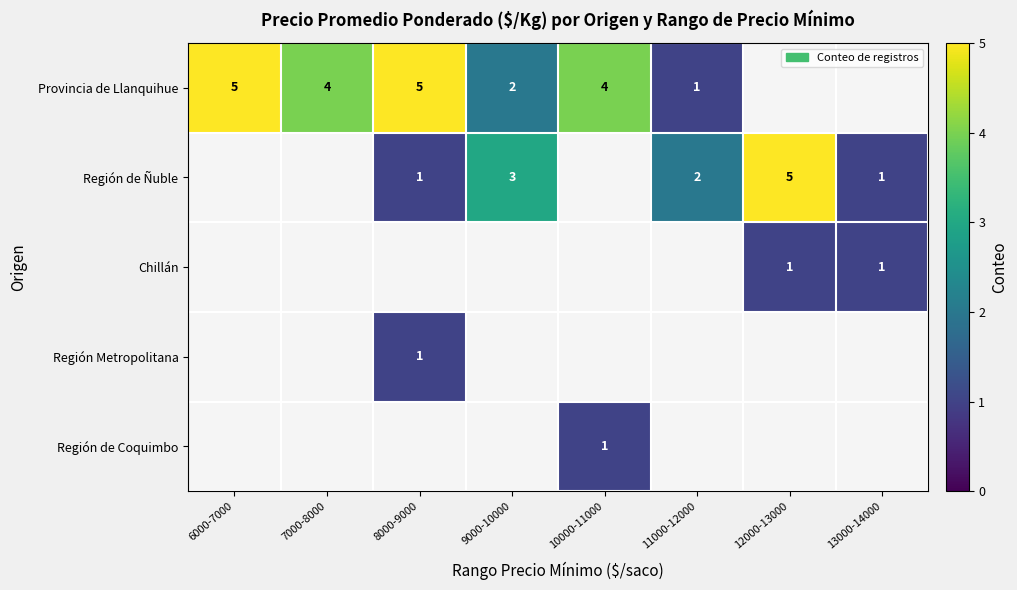

The Provincia de Llanquihue series shows 6.9 at 7000-8000. True or false?

False